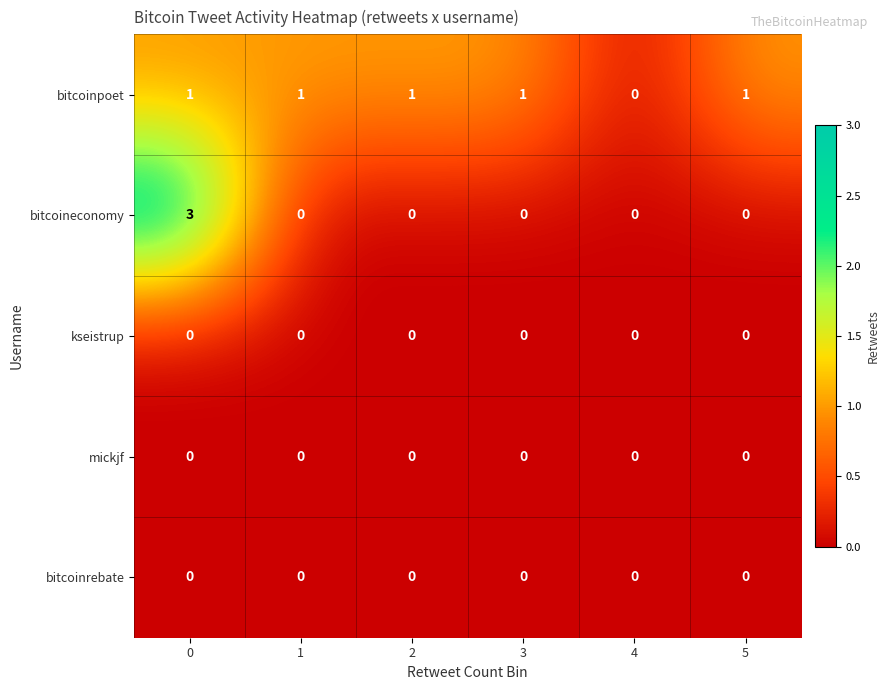

Reading left to right, list all the values displayed in this chart.

bitcoinpoet: 0=1	1=1	2=1	3=1	4=0	5=1
bitcoineconomy: 0=3	1=0	2=0	3=0	4=0	5=0
kseistrup: 0=0	1=0	2=0	3=0	4=0	5=0
mickjf: 0=0	1=0	2=0	3=0	4=0	5=0
bitcoinrebate: 0=0	1=0	2=0	3=0	4=0	5=0